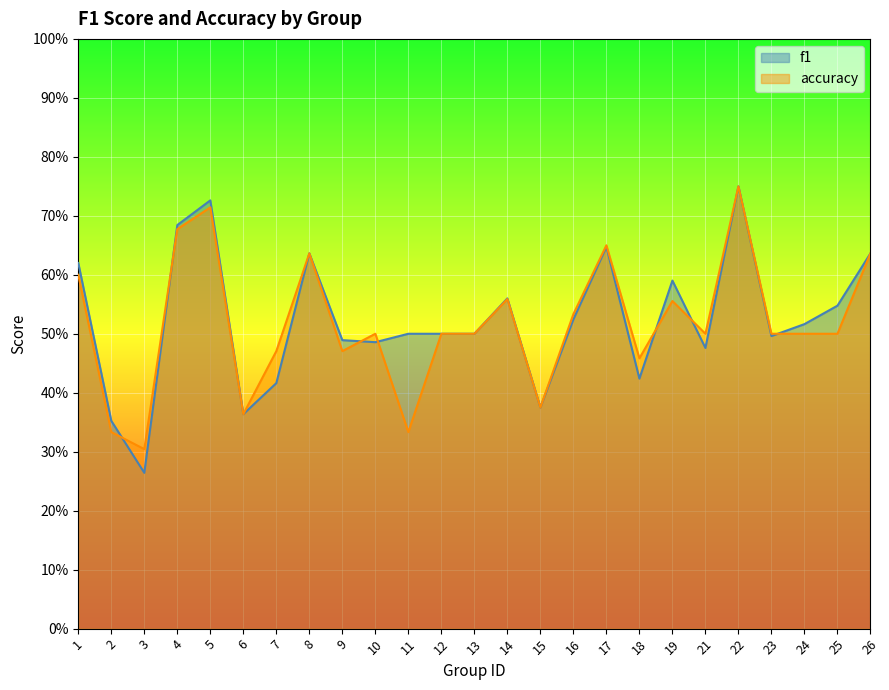

What is the sum of all f1 values?

13.1